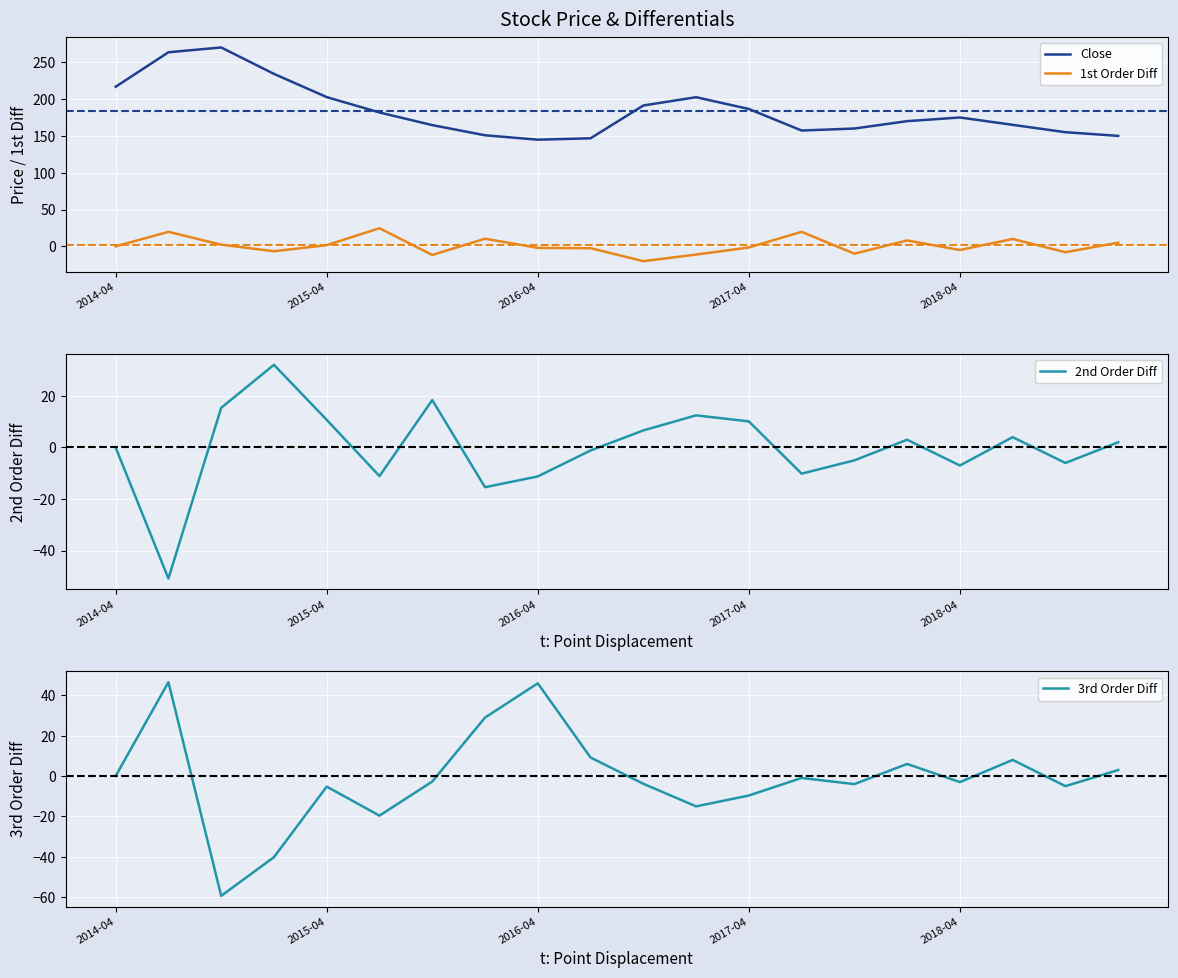

What is the label of the 11th point from the right?

9